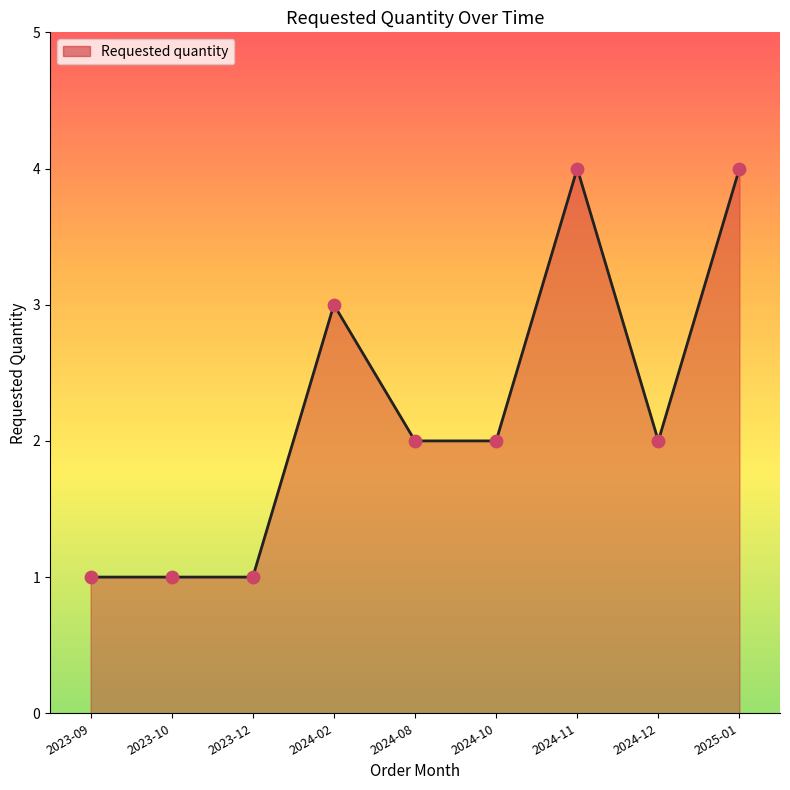

What is the change in value from 2024-02 to 2024-11?

+1